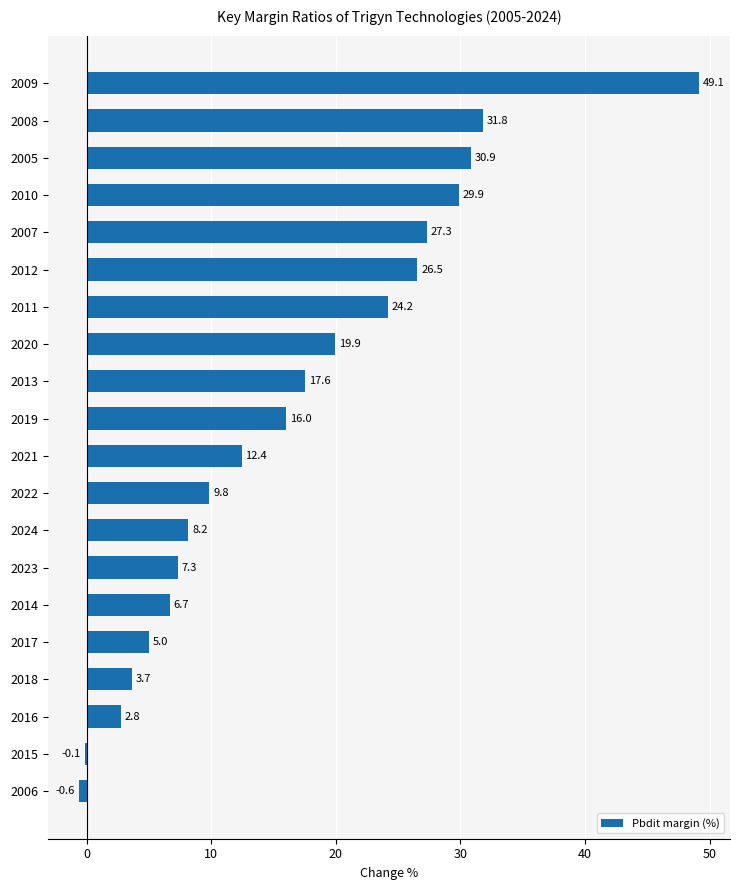

Which label corresponds to the largest value in the chart?

2009